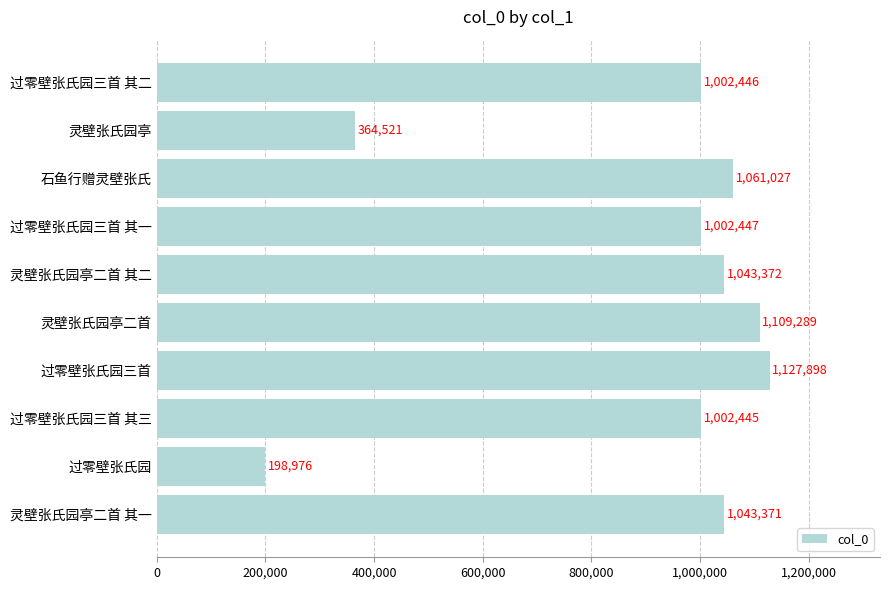

The value at 过零壁张氏园三首 其三 is 1616703. True or false?

False